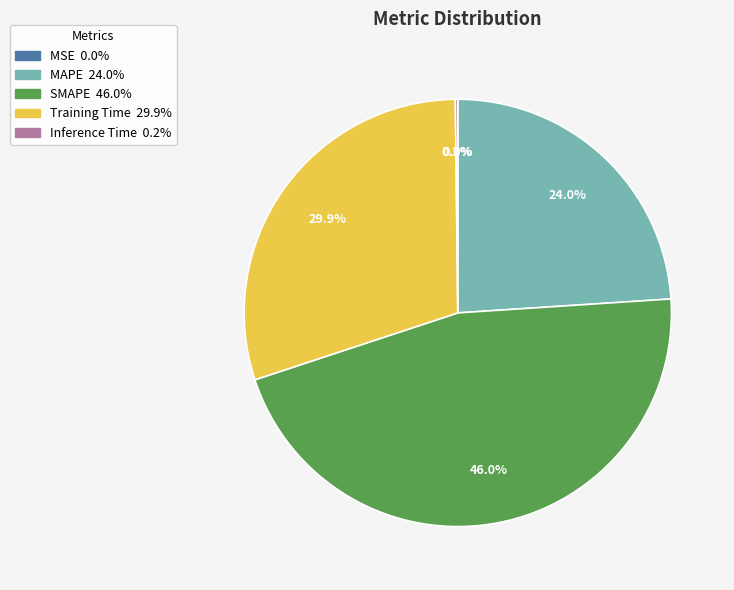

Is there a majority slice in this chart?

No